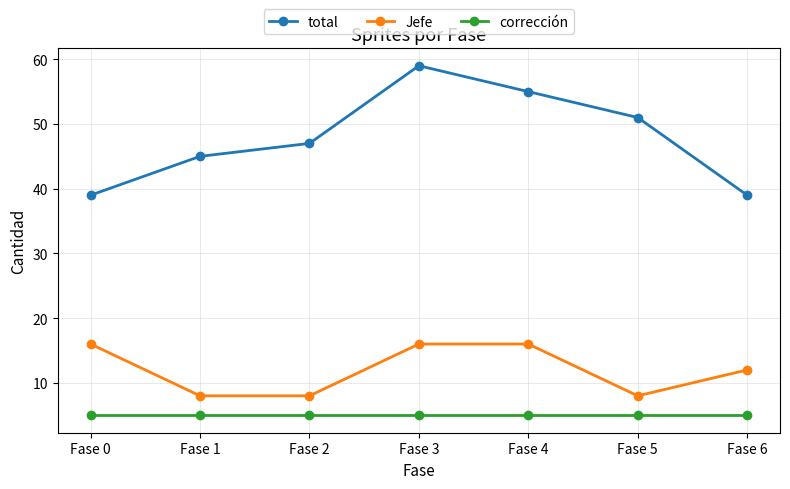

What is the difference between the total values at Fase 0 and Fase 1?

6